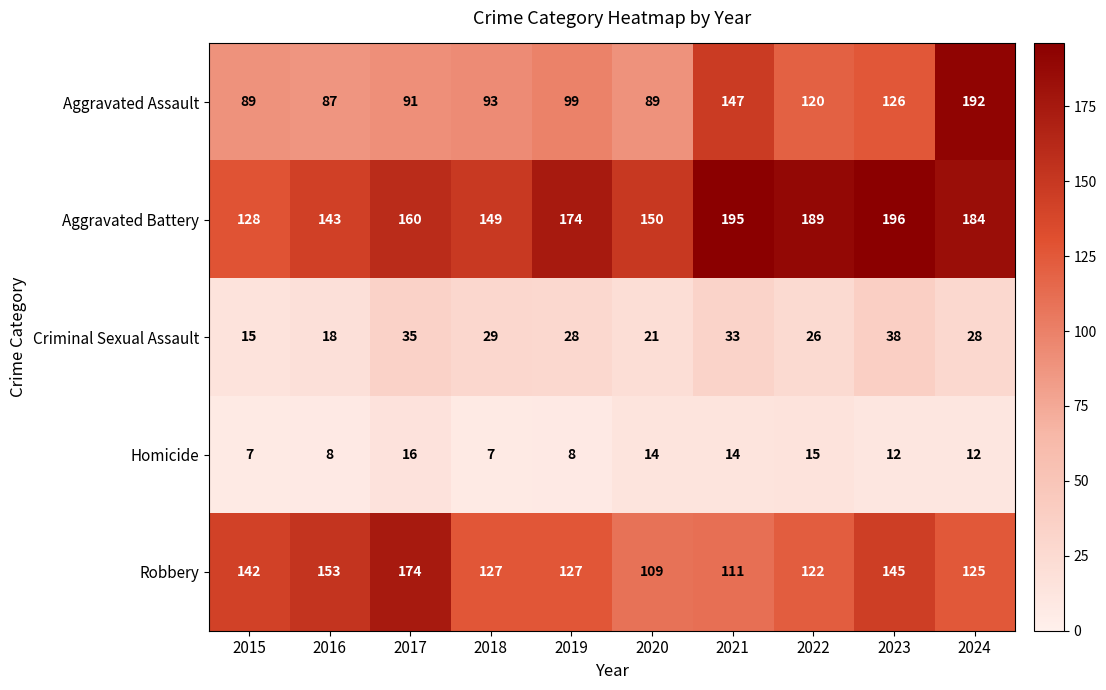

What is the total value across all series at 2024?

541